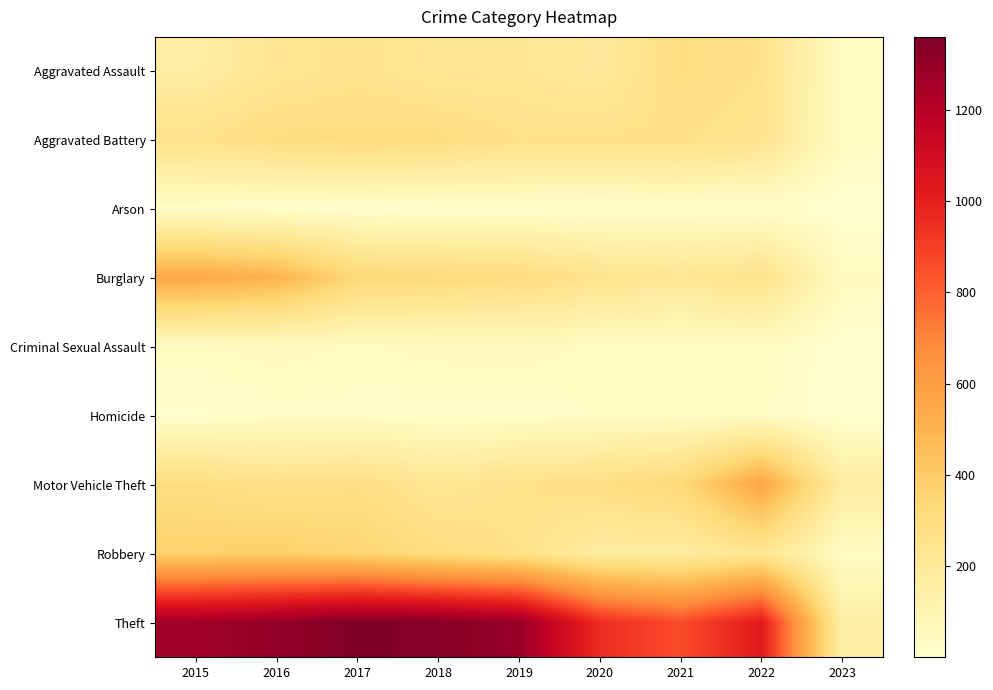

What is the spread (max minus min) of values at 2016?

1283